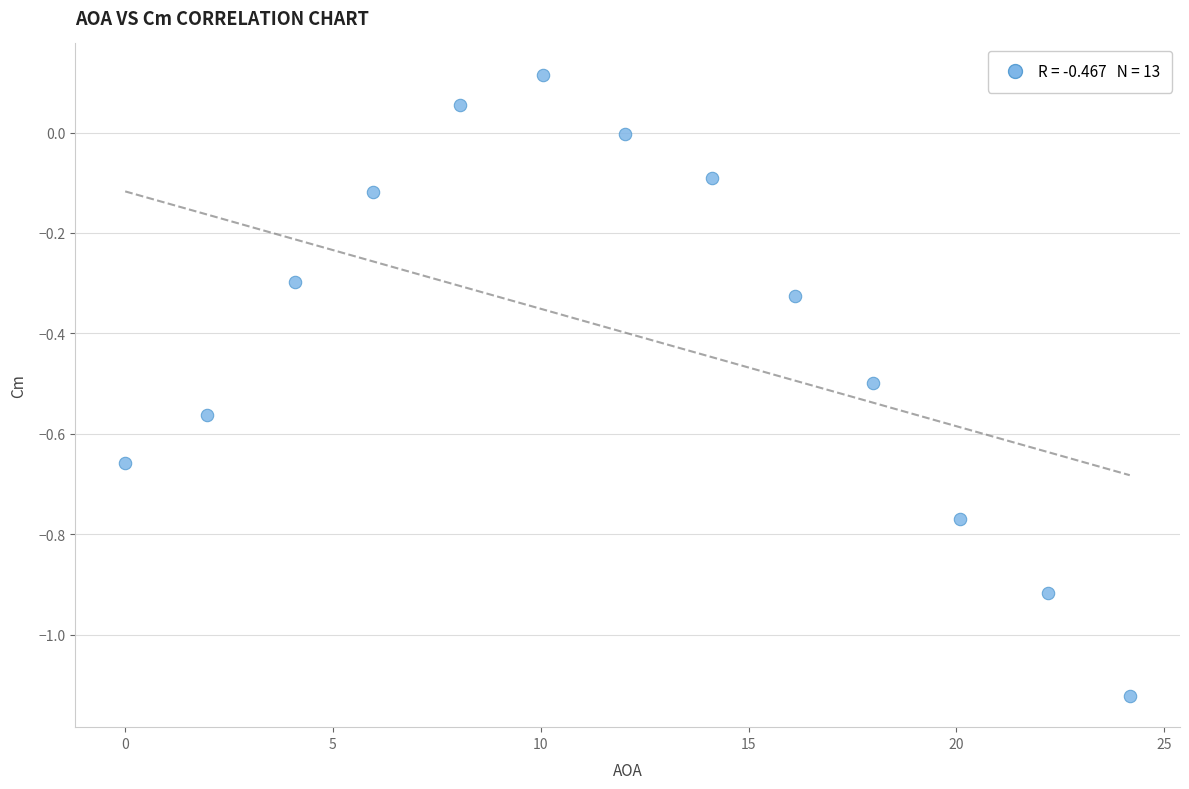

What is the range of Y values (max minus min)?

1.2